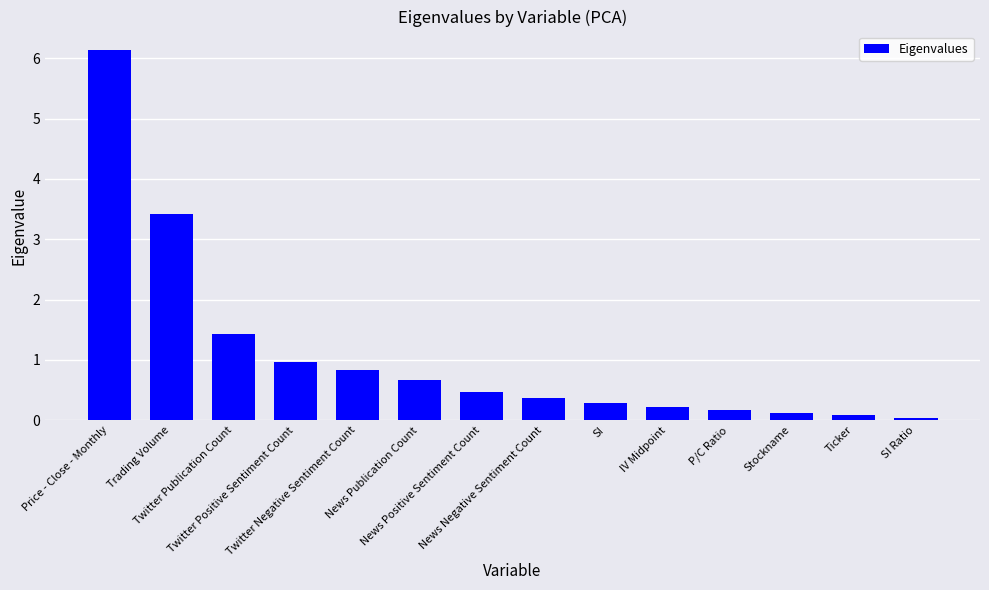

What is the sum of the values at Twitter Positive Sentiment Count and Twitter Negative Sentiment Count?

1.8